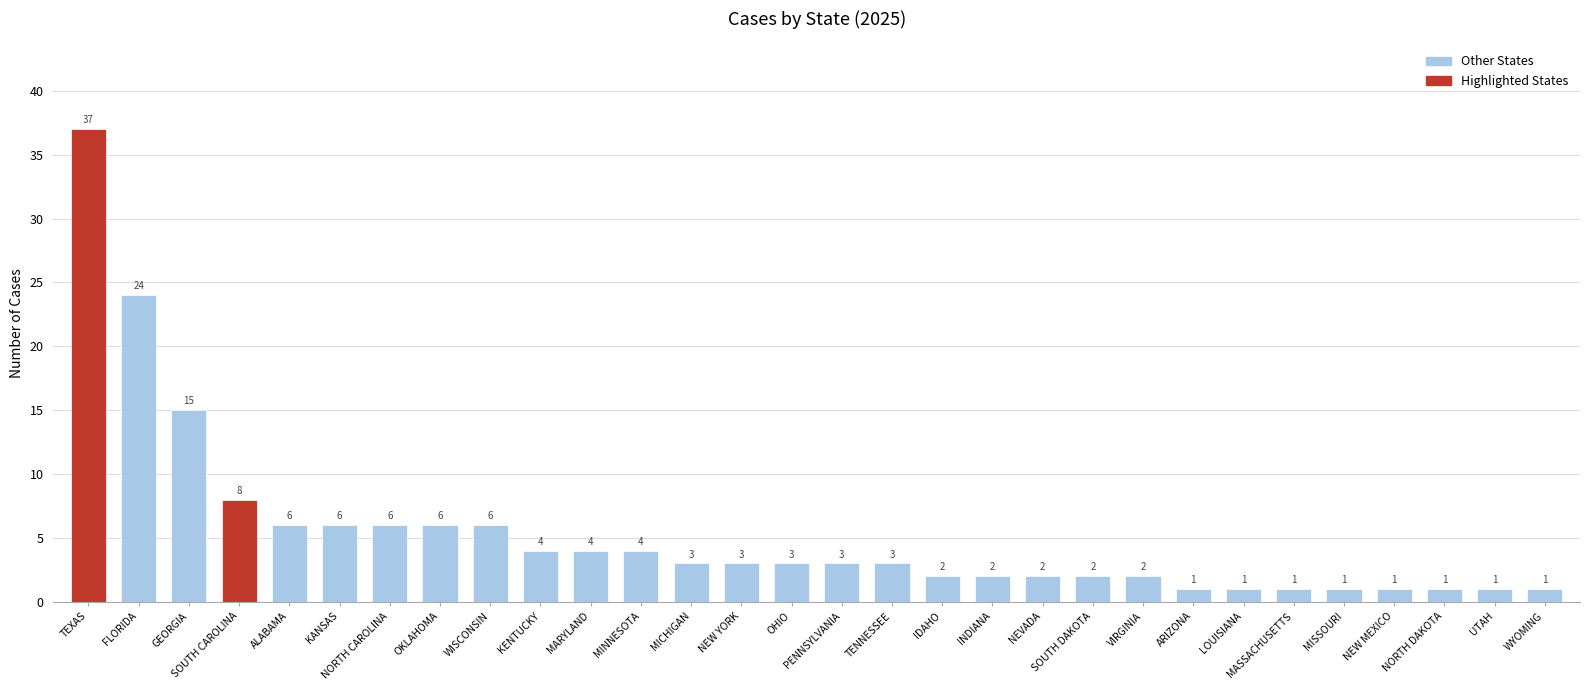

Approximately how many times larger is the value at OHIO compared to NORTH CAROLINA?

0.5